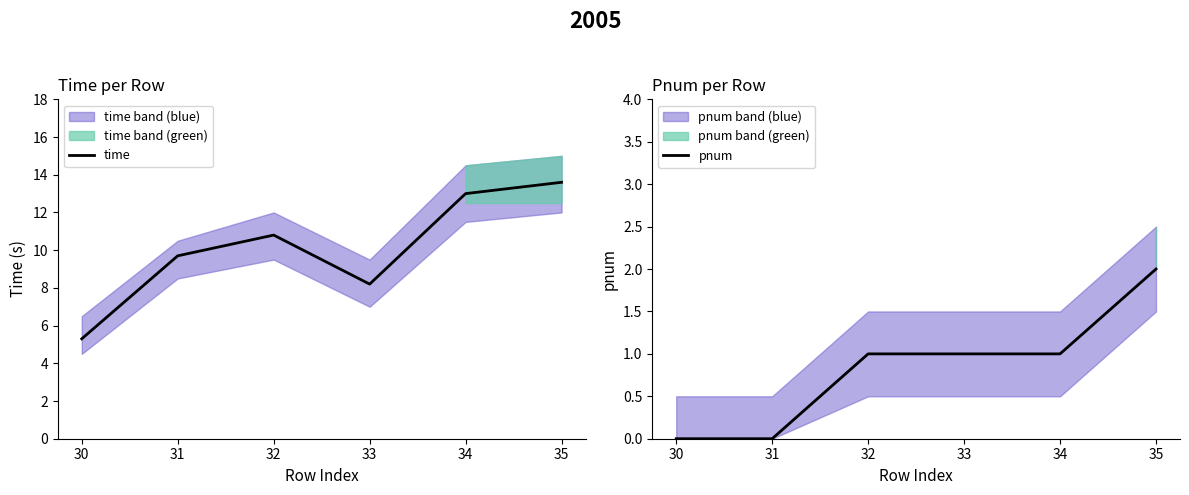

Which category has the highest value in the time series?

35